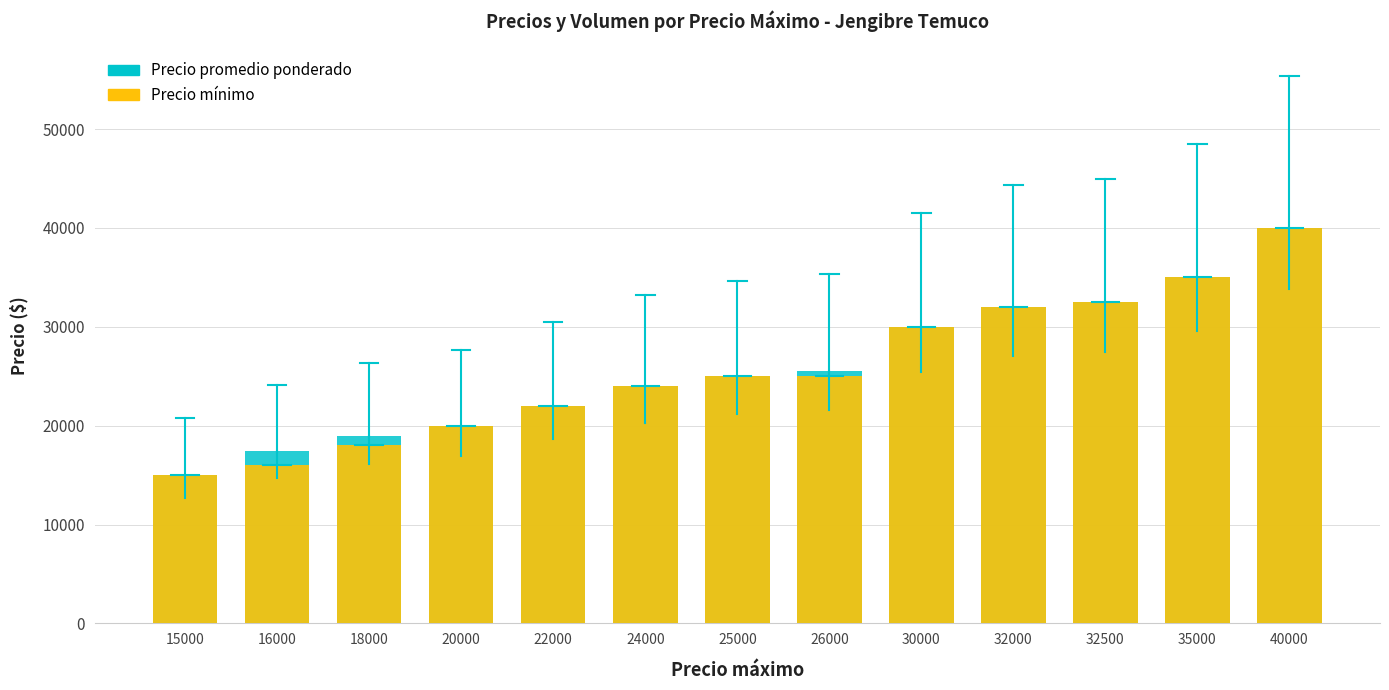

Which category has the highest value across all series?

40000